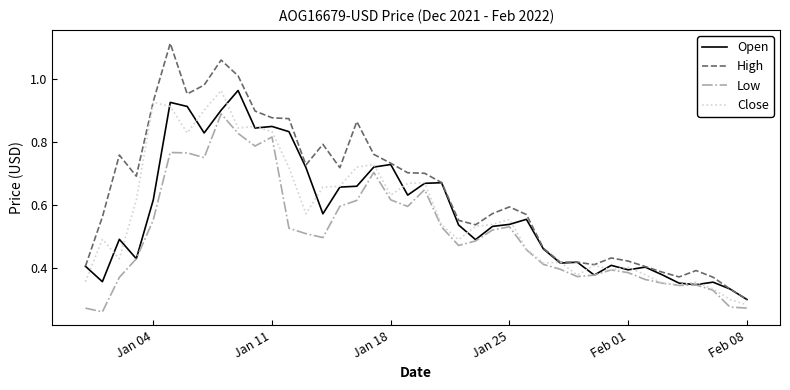

Which series has the largest total across all categories?

High